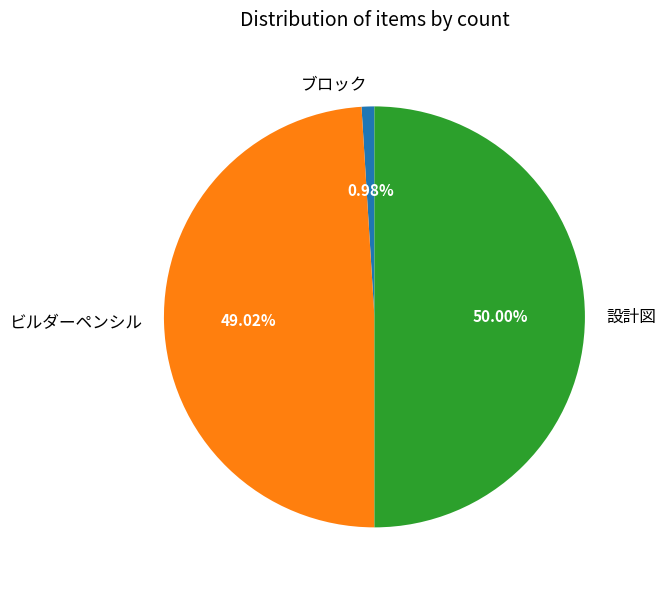

Which category has the biggest portion of the pie?

設計図